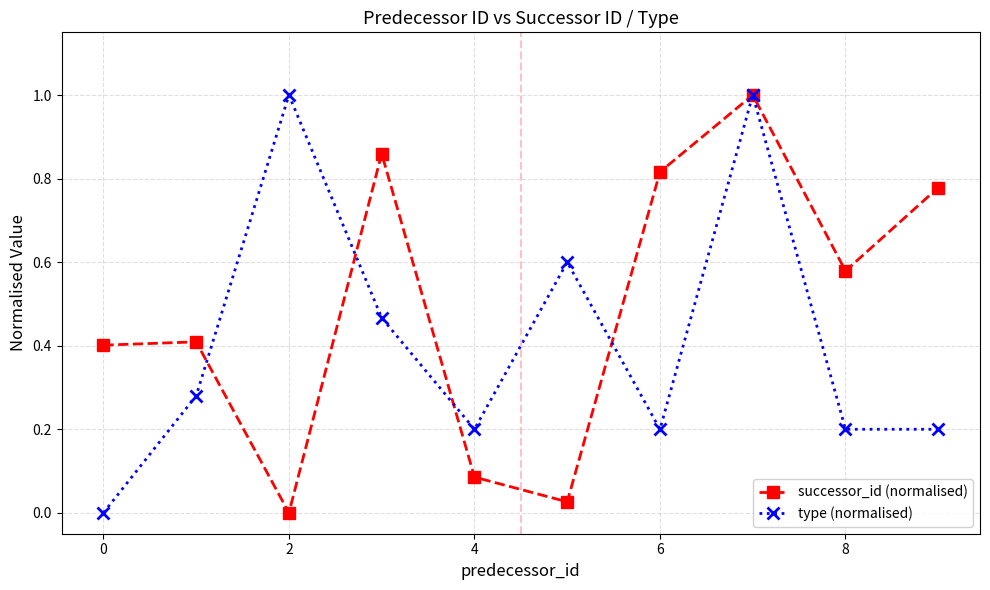

List the series in order of their overall mean, lowest first.

type (normalised), successor_id (normalised)